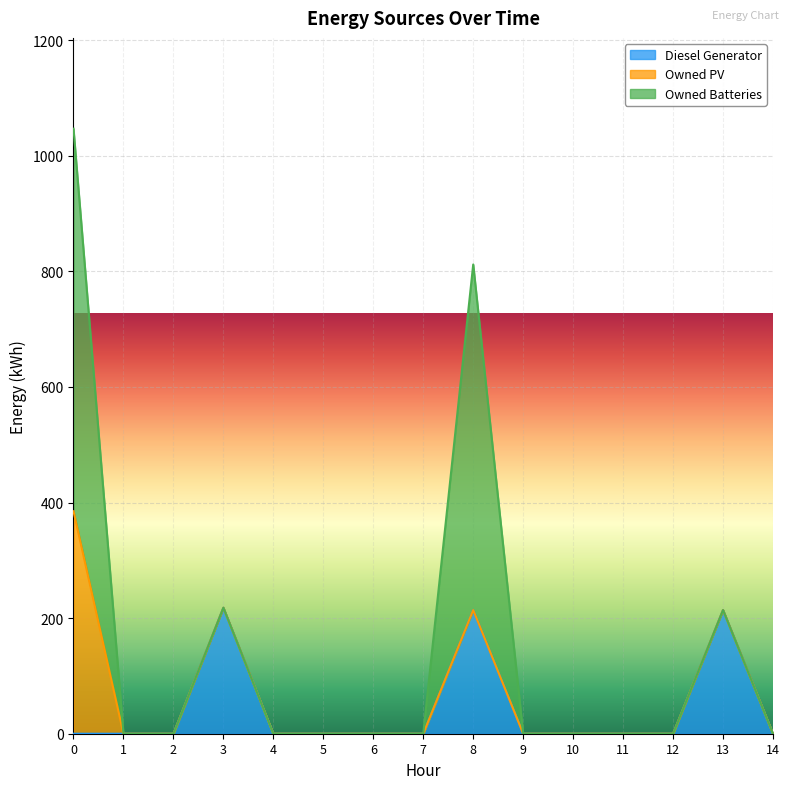

At which label is Diesel Generator closest to 109?

8